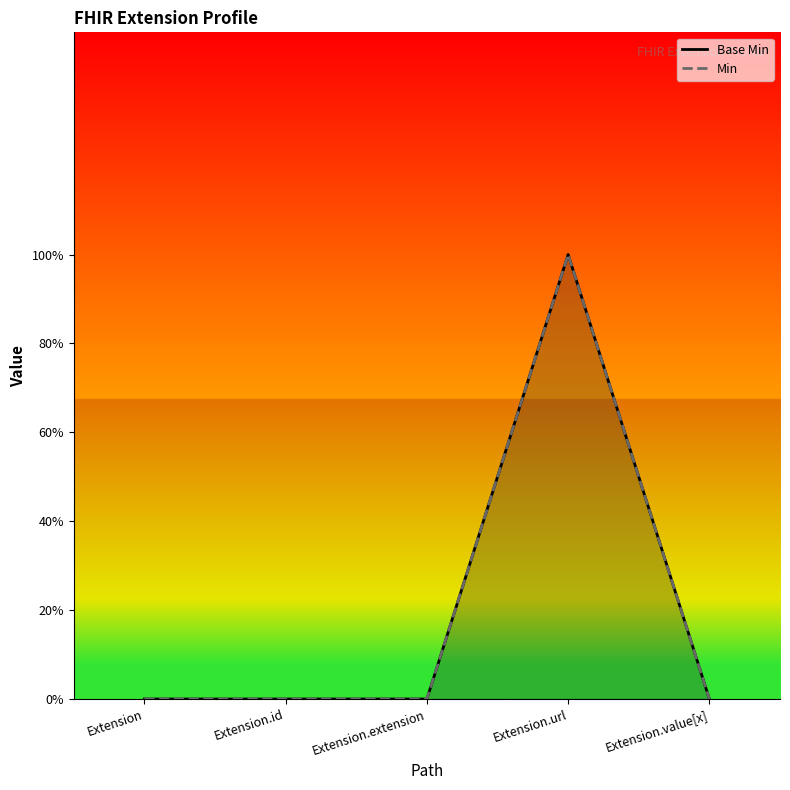

At which label is Min closest to 0?

Extension